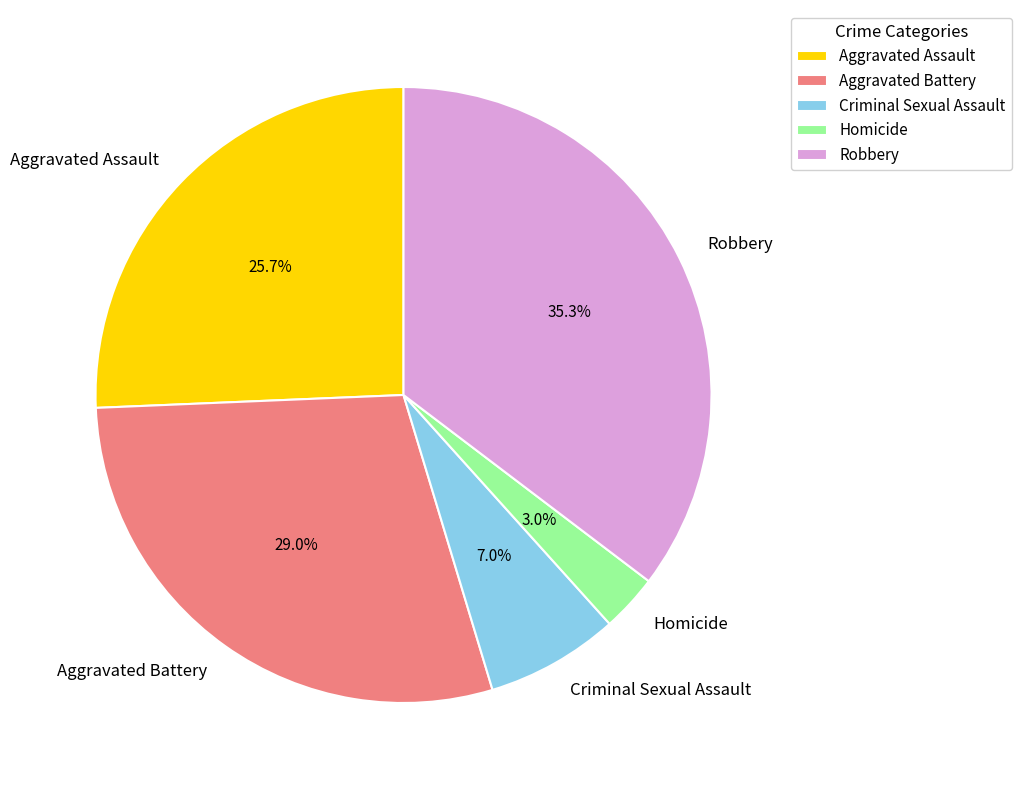

Between Criminal Sexual Assault and Homicide, which is larger?

Criminal Sexual Assault